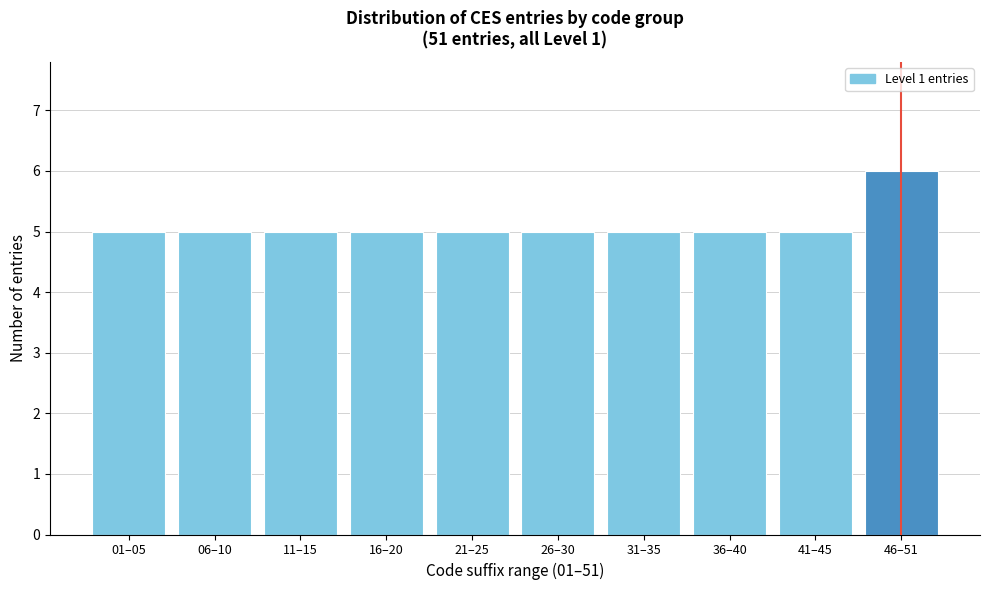

Reading left to right, transcribe all the data shown in this chart.

5	5	5	5	5	5	5	5	5	6